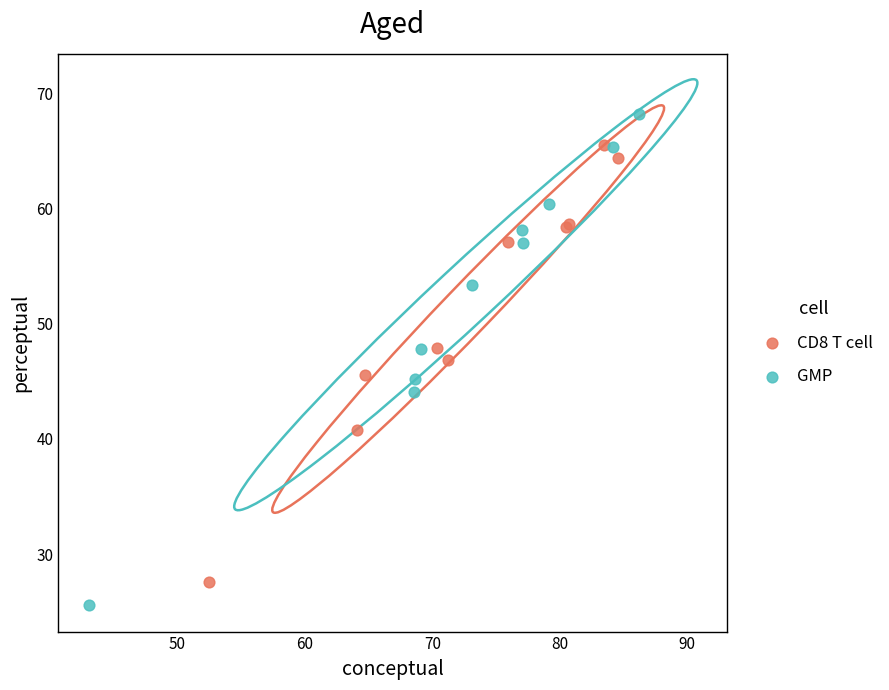

Which series has the widest spread of Y values?

GMP